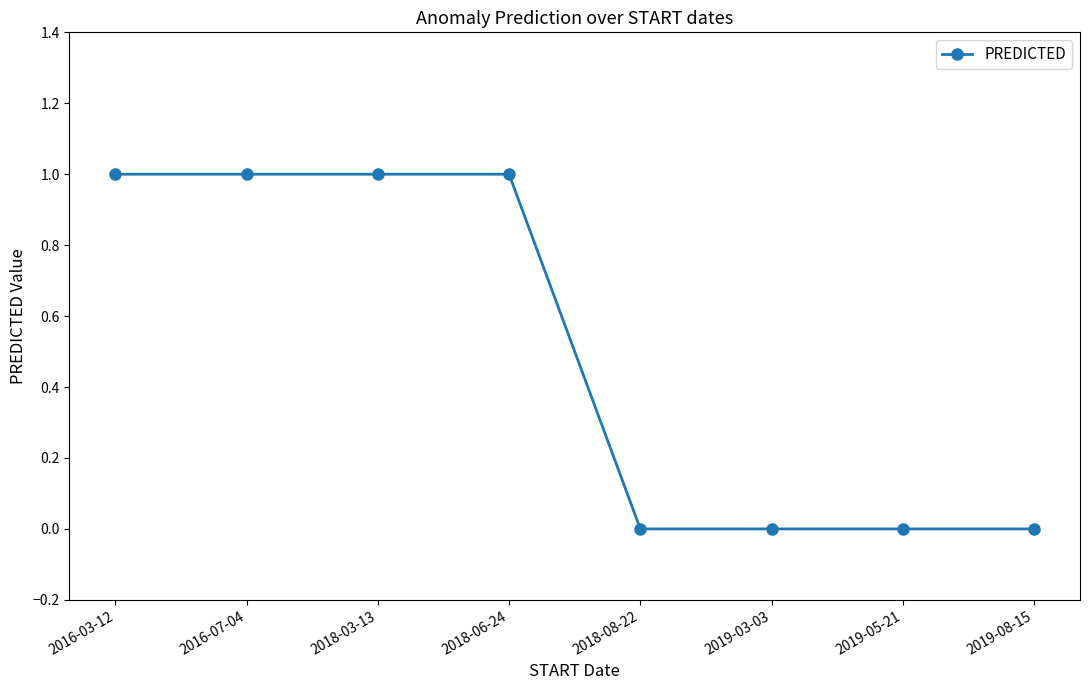

The value at 2019-08-15 is 1. True or false?

False